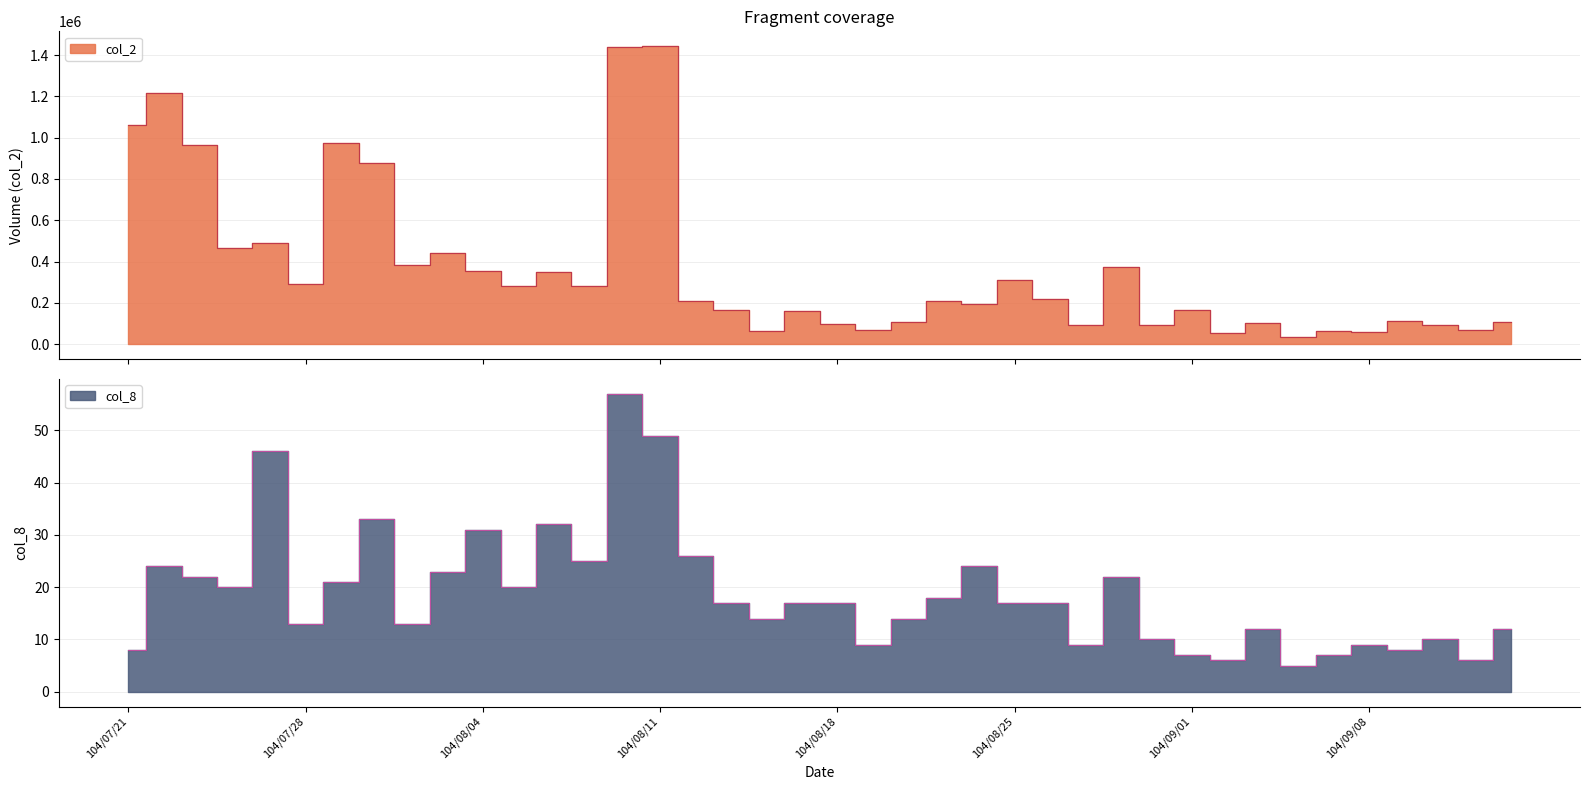

What is the greatest value displayed?

1442560